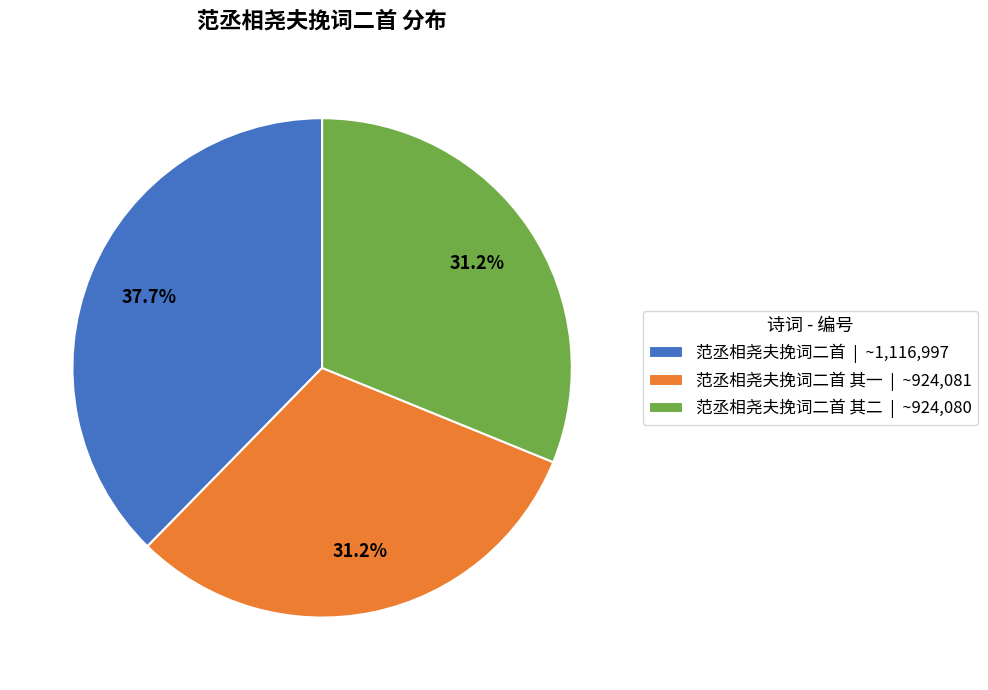

What is the largest slice in the pie chart?

范丞相尧夫挽词二首 | ~1,116,997